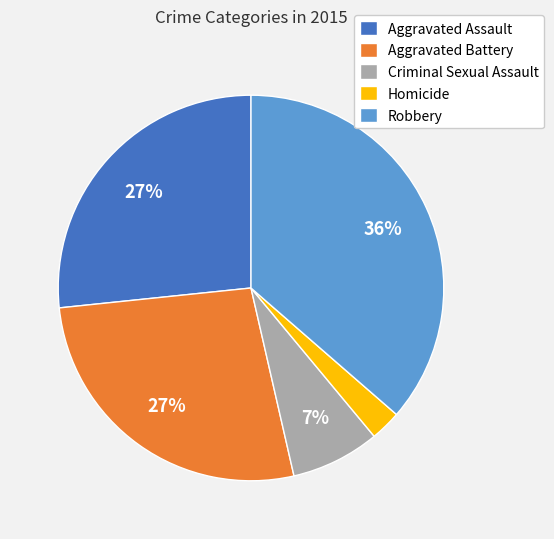

Does any single category account for the majority?

No